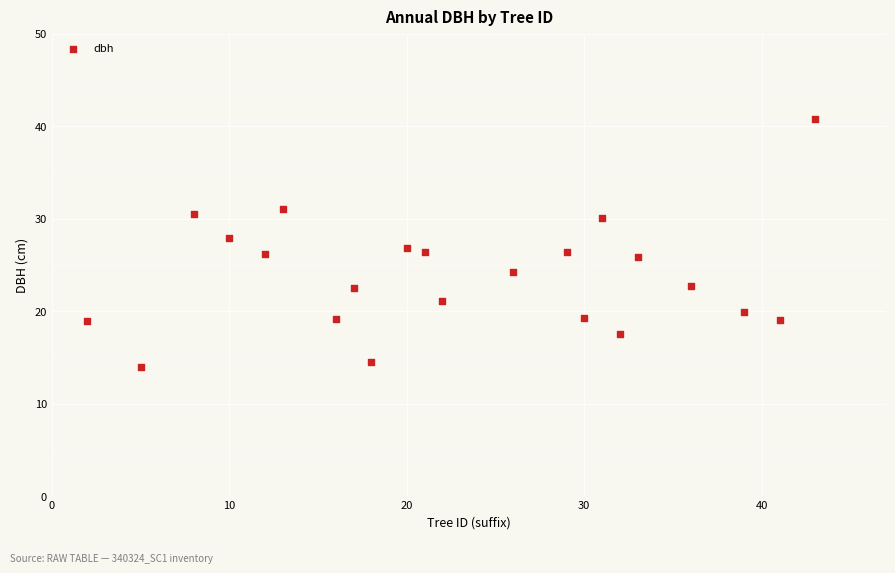

What is the range of Y values (max minus min)?

26.8